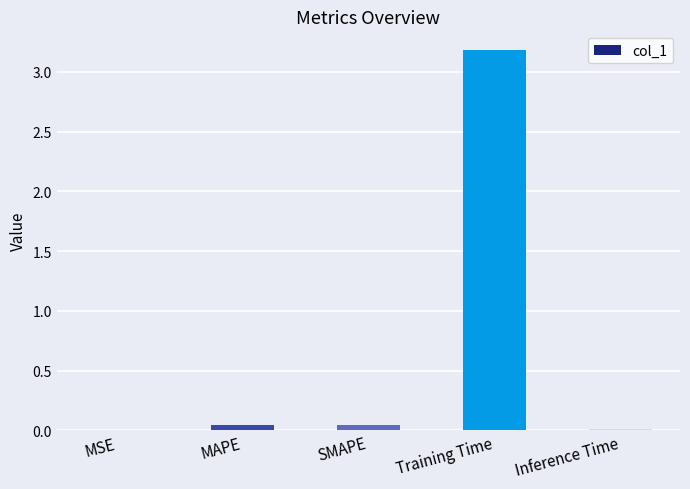

Between Inference Time and SMAPE, which is larger?

SMAPE